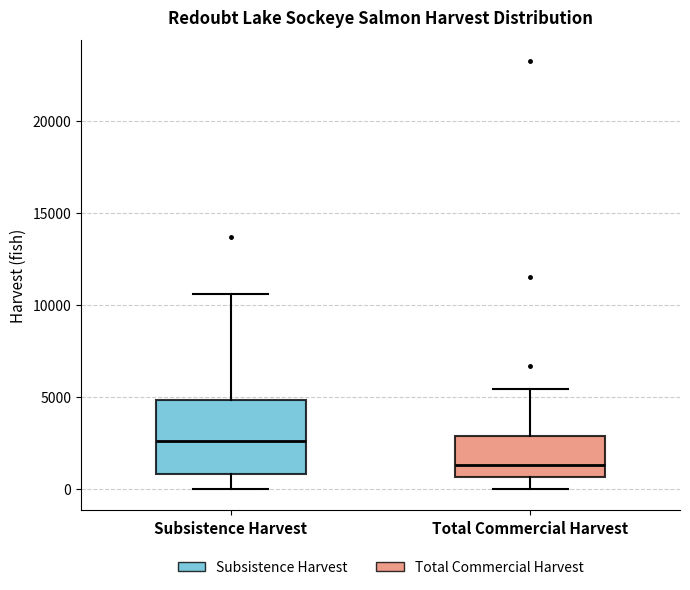

Reading left to right, read every box against the y-axis: the position of its median line, the range the box covers, and the ends of its whiskers. The values are not printed on the chart, so give them approximately, as read against the axis.

Subsistence Harvest: median 2500, box 1000 to 5000, whiskers 0 to 10500
Total Commercial Harvest: median 1500, box 500 to 3000, whiskers 0 to 5500